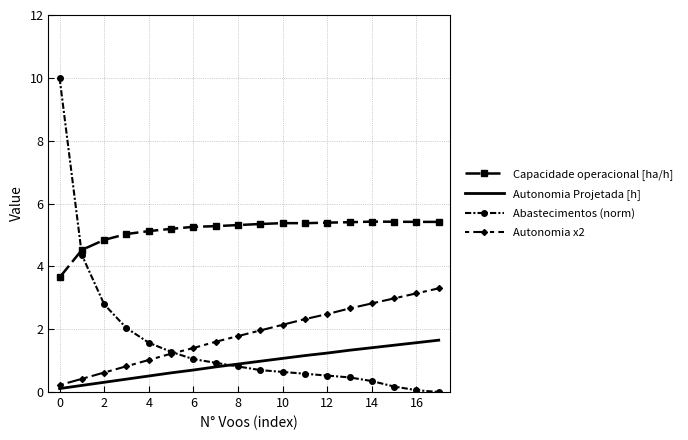

True or false: Abastecimentos (norm) and Capacidade operacional [ha/h] cross at least once.

True